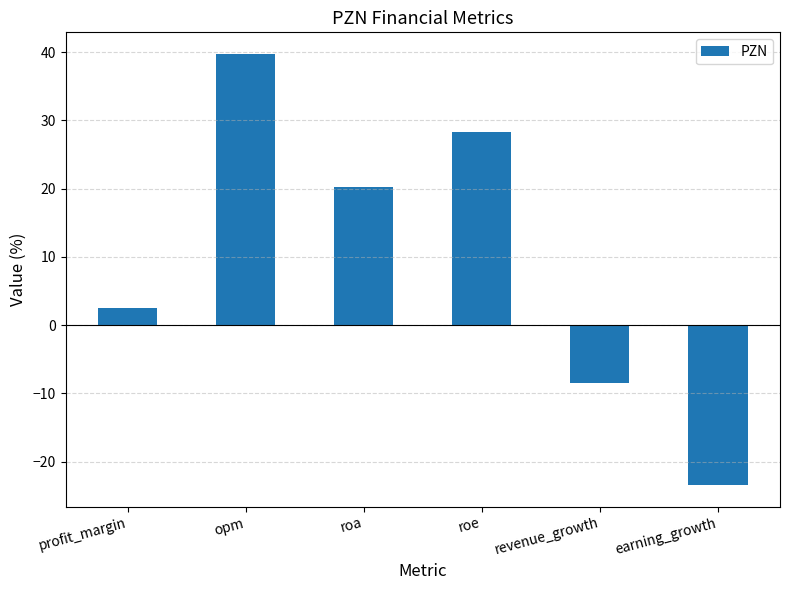

How many distinct data groups are displayed?

1